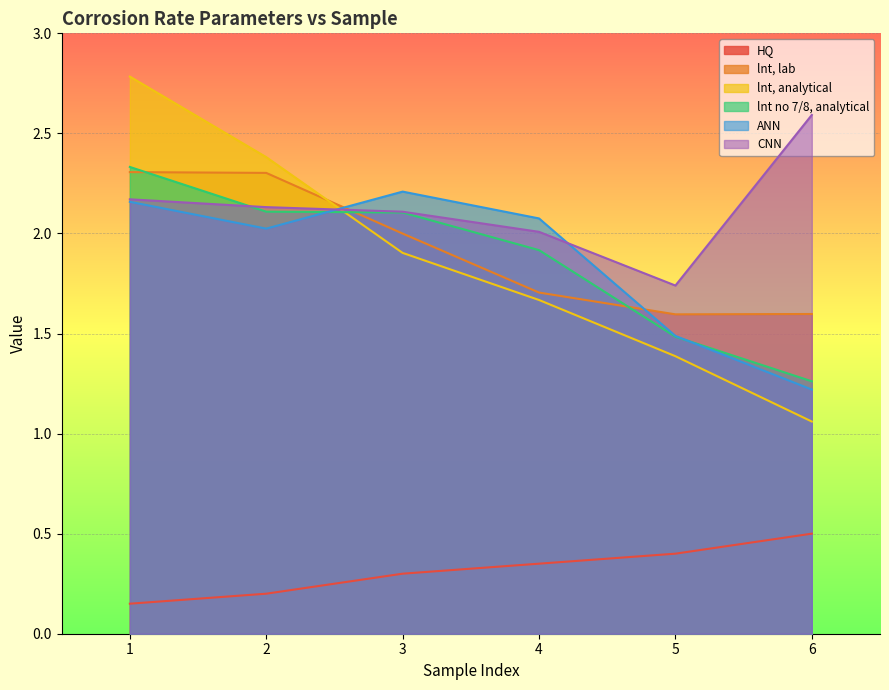

True or false: lnt, analytical has more than 2 interior local peaks.

False